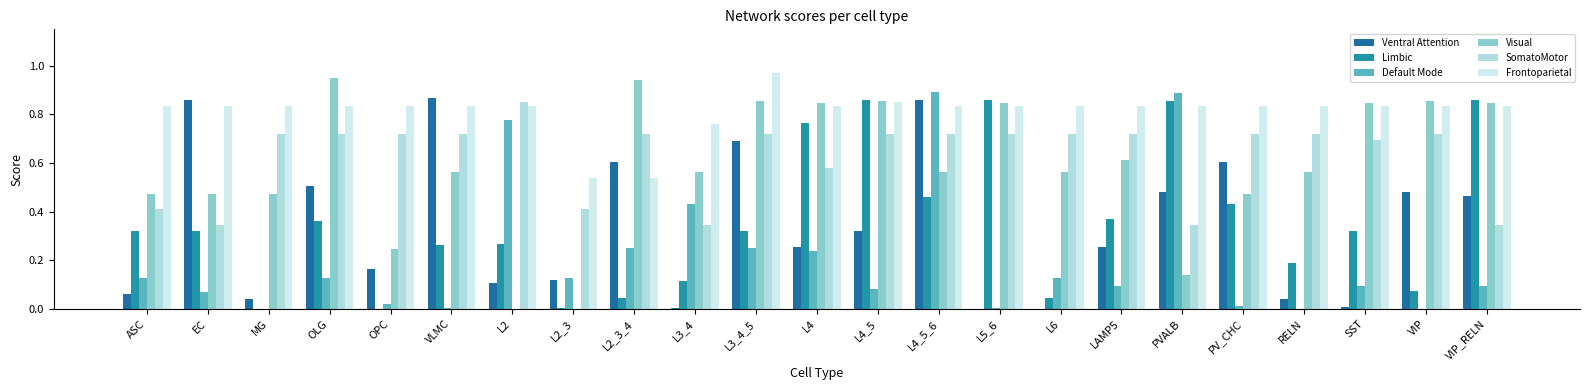

How many groups of bars are there?

23